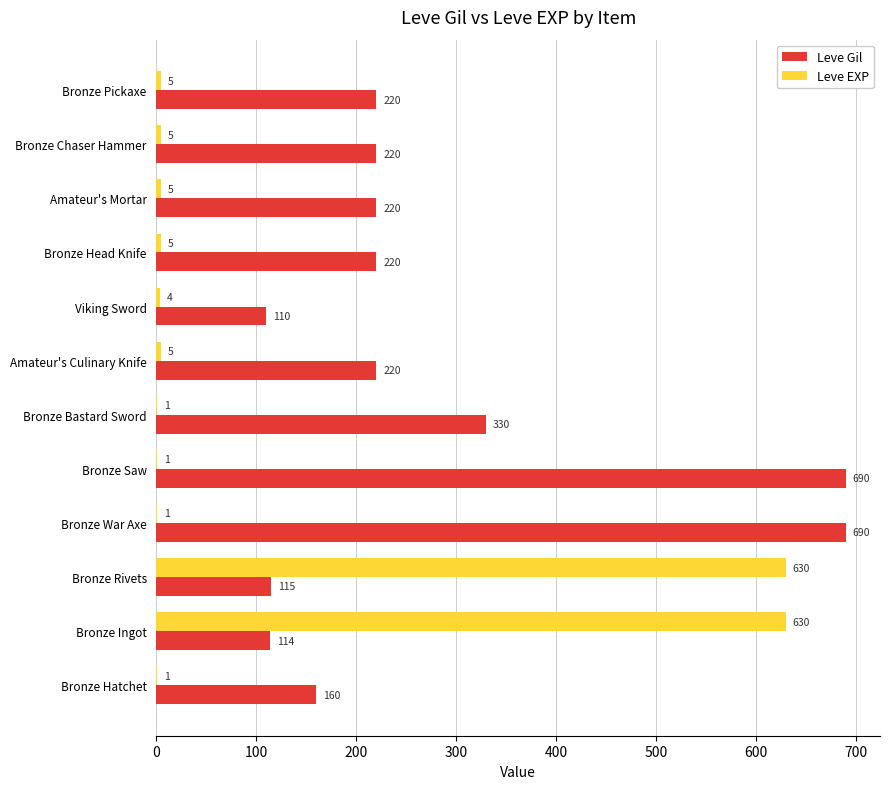

What is the maximum value for Leve Gil?

690